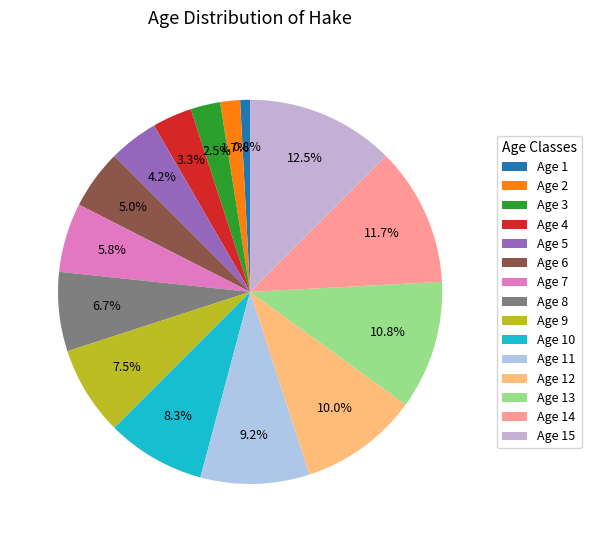

Between Age 7 and Age 9, which is larger?

Age 9